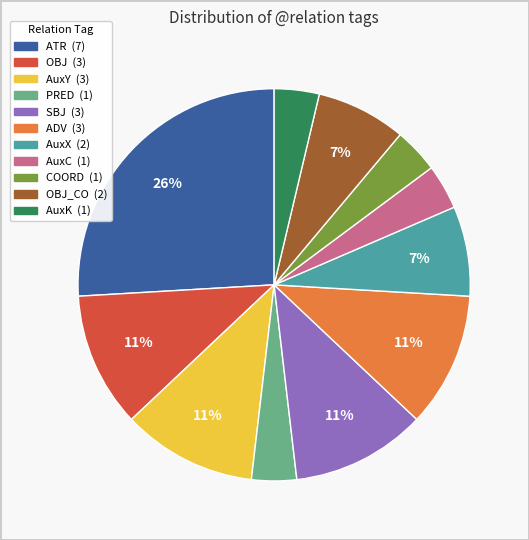

Does any single category account for the majority?

No